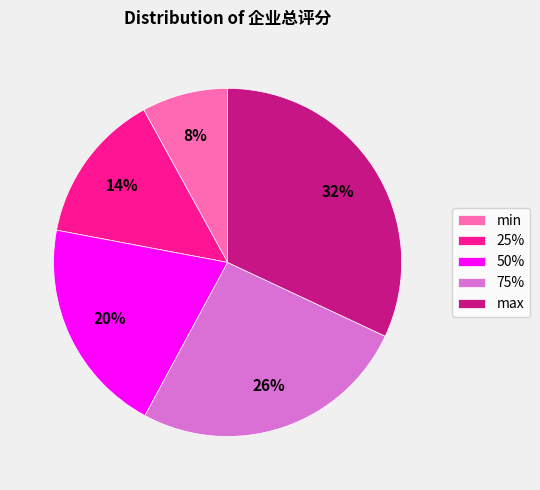

What percentage is the 75% slice, to the nearest percent?

26%